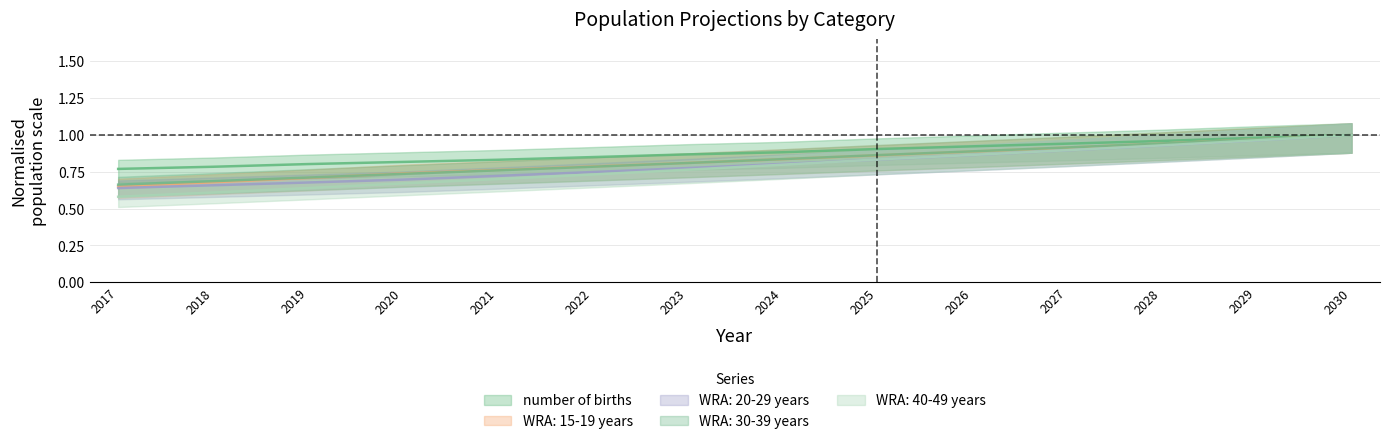

How many data points does each series have?

14